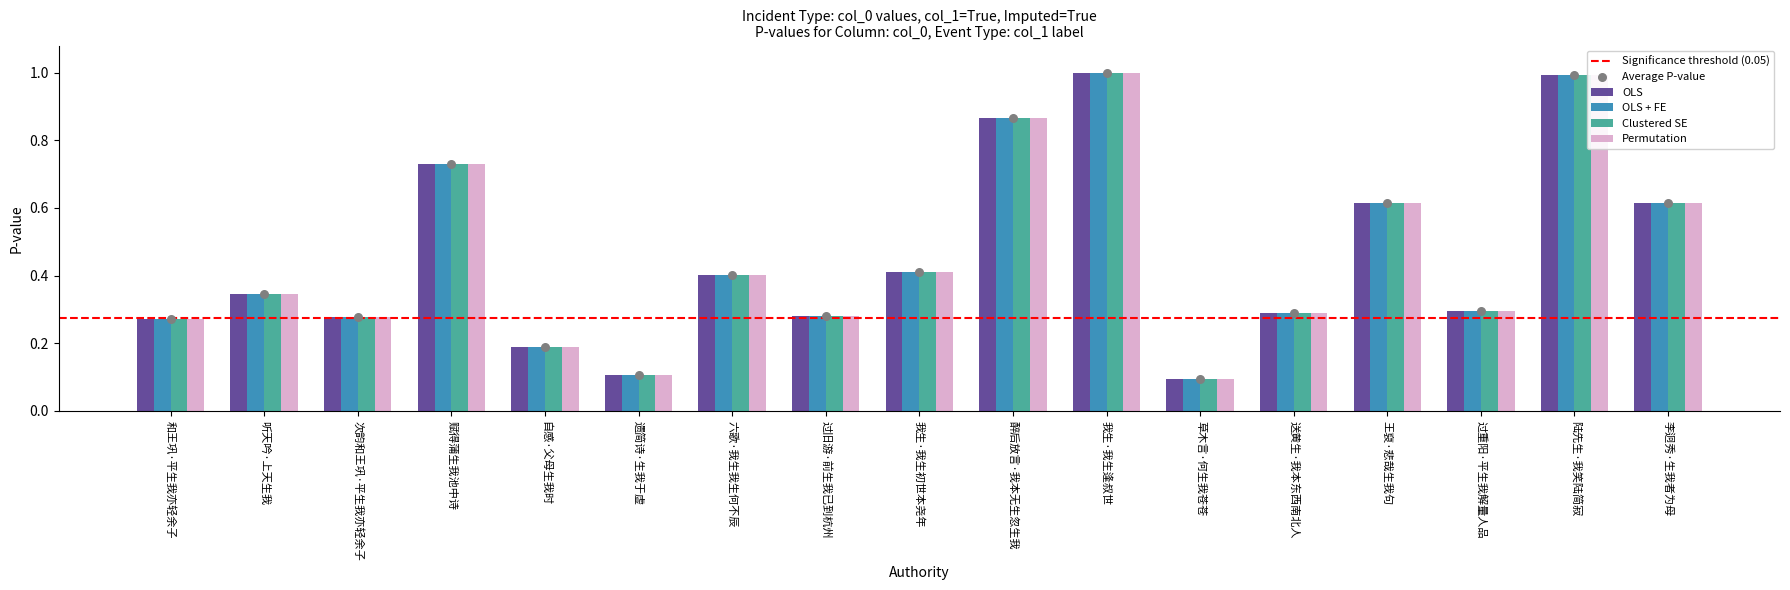

At how many categories does at least one series exceed 0?

17